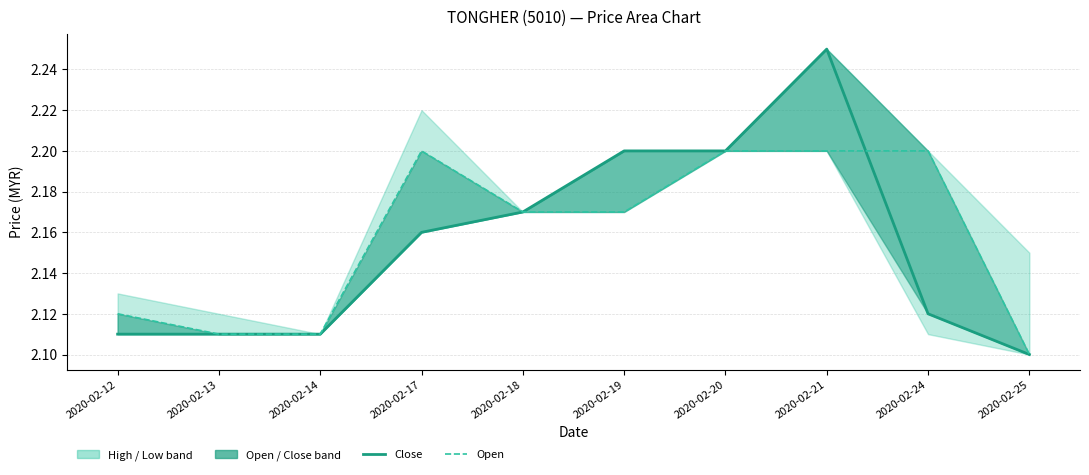

List the series in order of their peak value, lowest first.

open (line), close (line)